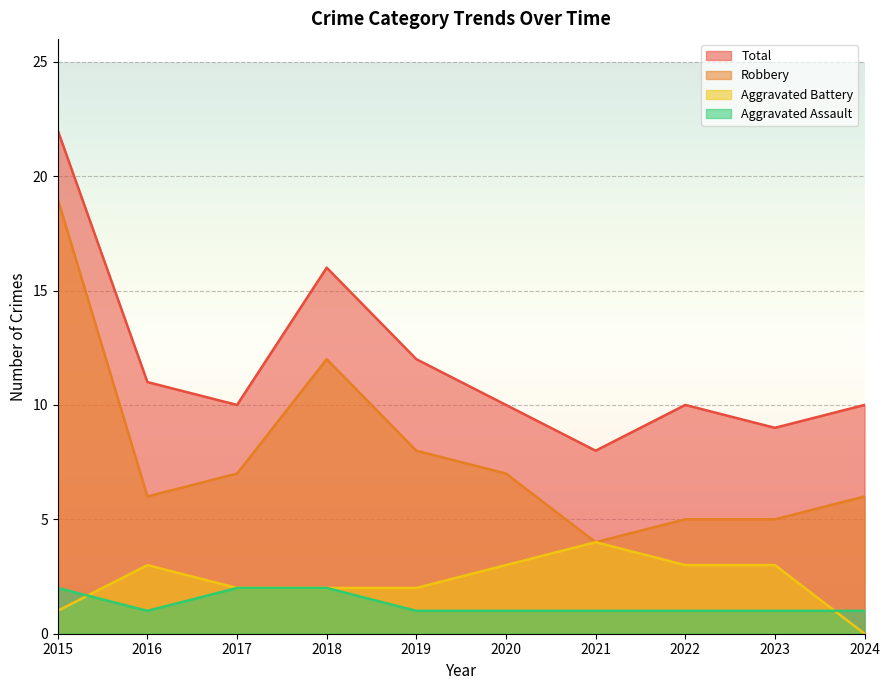

What is the value of the Total point at the 4th from the left?

16